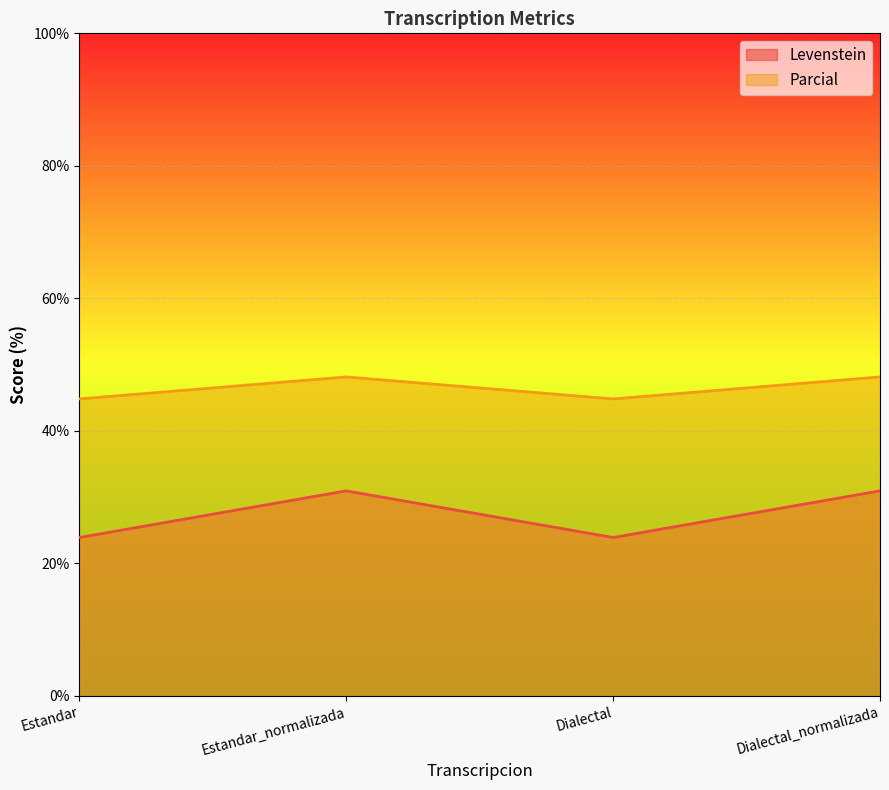

Reading right to left, transcribe all the data shown in this chart.

Levenstein: 31.0	23.9	31.0	23.9
Parcial: 48.1	44.8	48.1	44.8